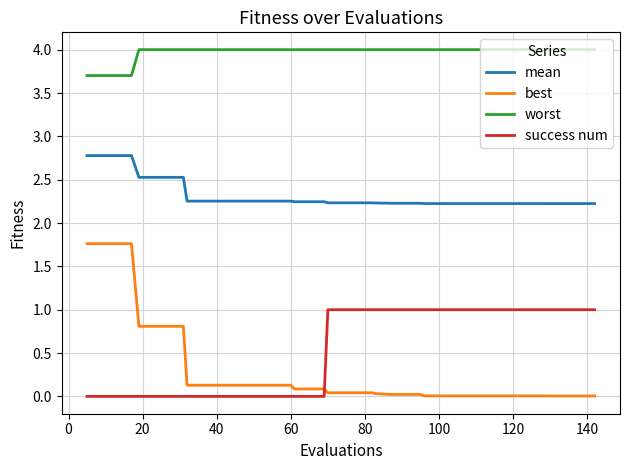

Count the number of data series in this chart.

4